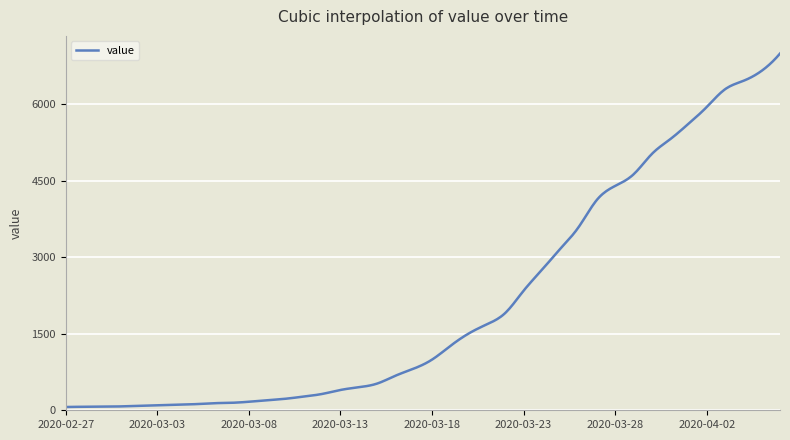

What is the greatest value displayed?

6995.0